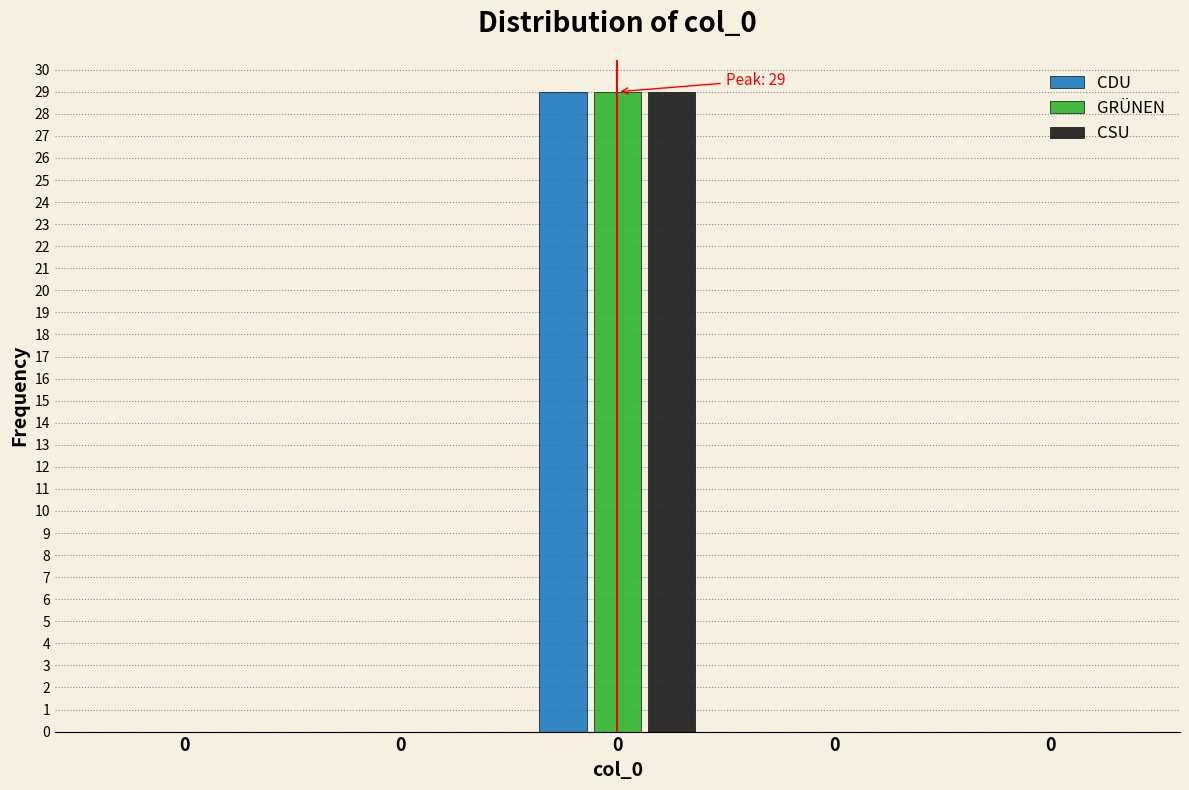

What are all the series names shown in the legend?

CDU, GRÜNEN, CSU